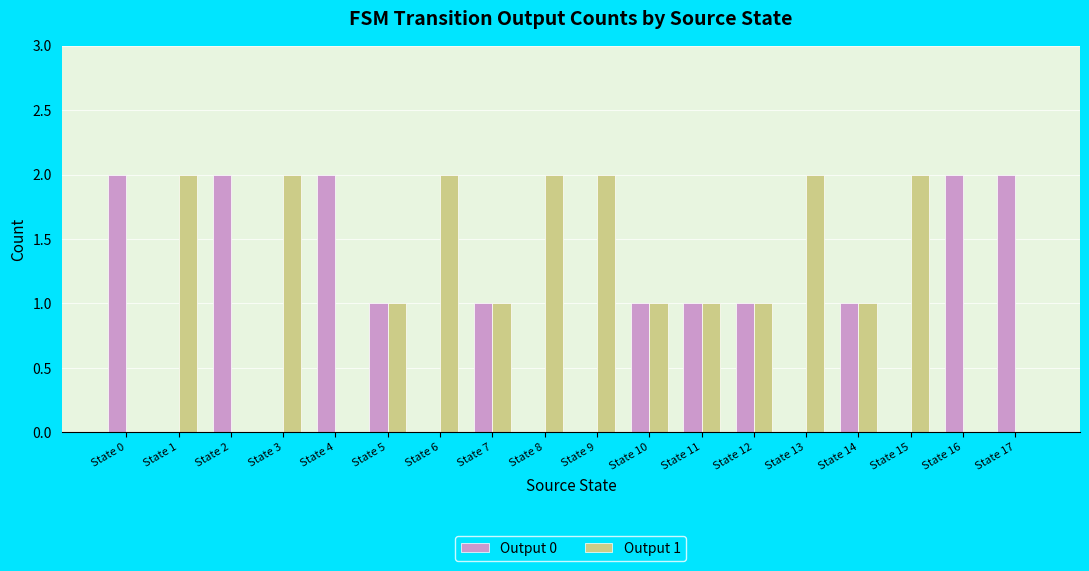

Is the value of Output 1 at State 8 greater than the value of Output 0 at State 13?

Yes